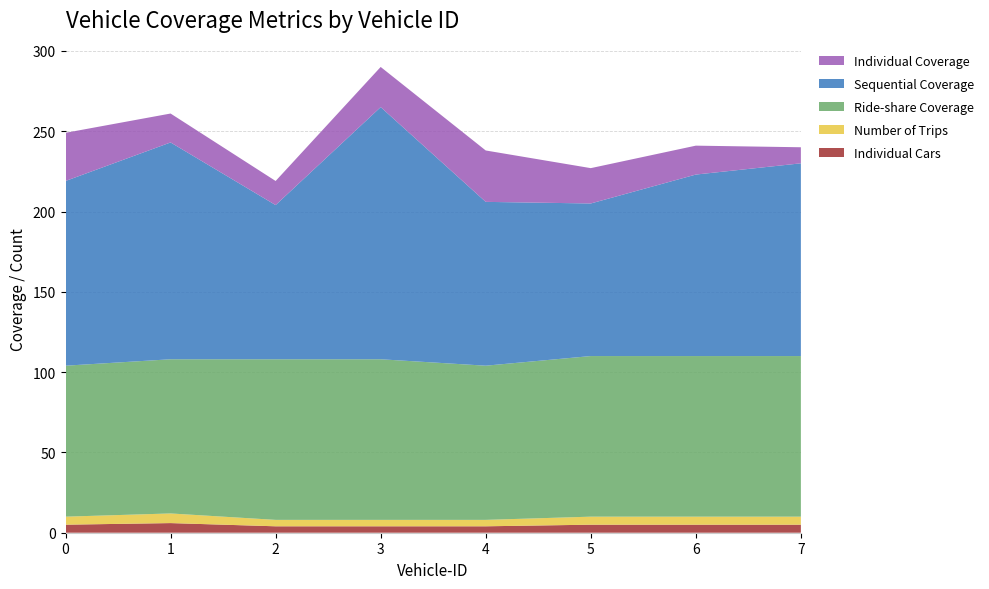

Reading left to right, list all the values displayed in this chart.

Individual Cars: 5	6	4	4	4	5	5	5
Number of Trips: 5	6	4	4	4	5	5	5
Ride-share Coverage: 94	96	100	100	96	100	100	100
Sequential Coverage: 115	135	96	157	102	95	113	120
Individual Coverage: 30	18	15	25	32	22	18	10